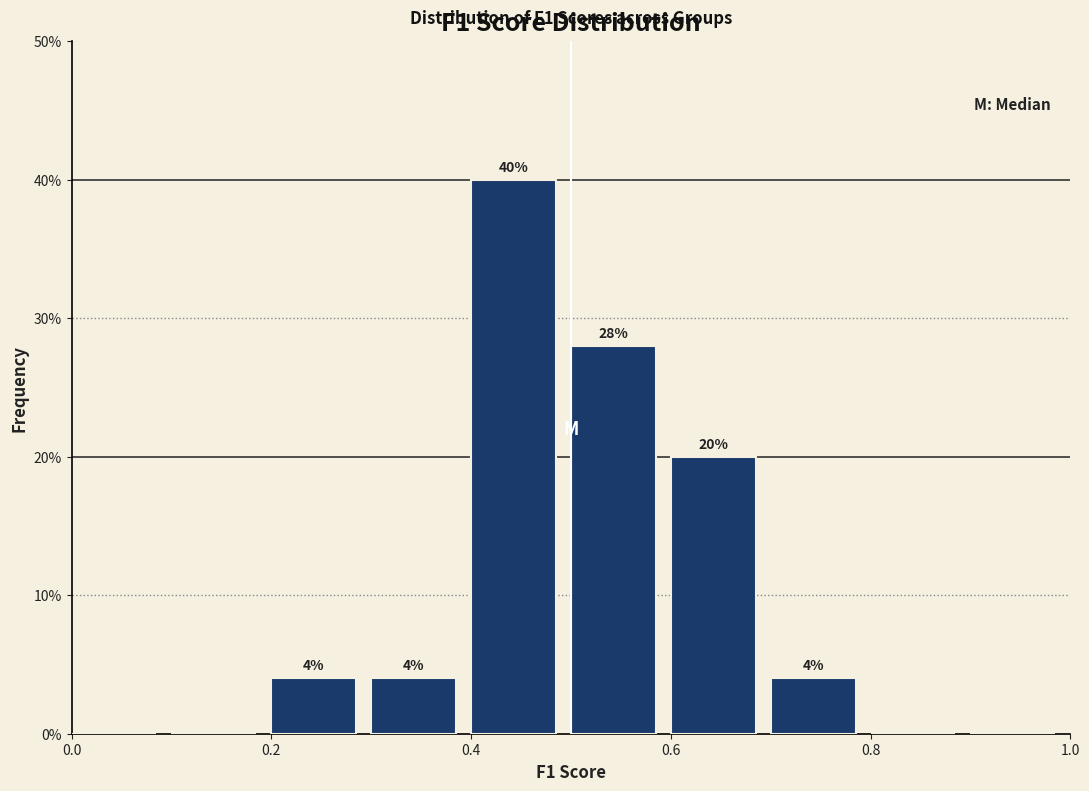

Which range on the x-axis has the tallest bar?

0.4 to 0.5